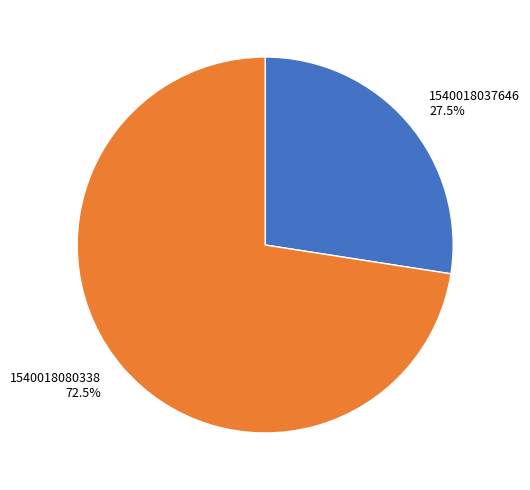

To the nearest percent, what is the average slice percentage?

50%